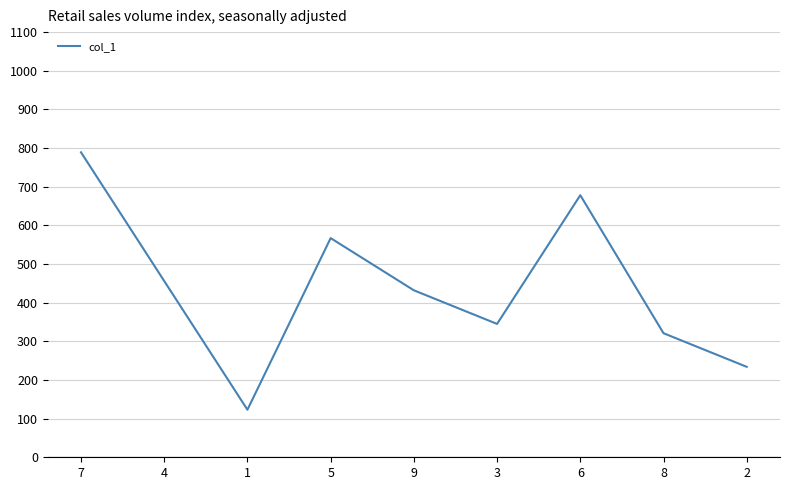

The chart shows a value of 789 at 7. True or false?

True